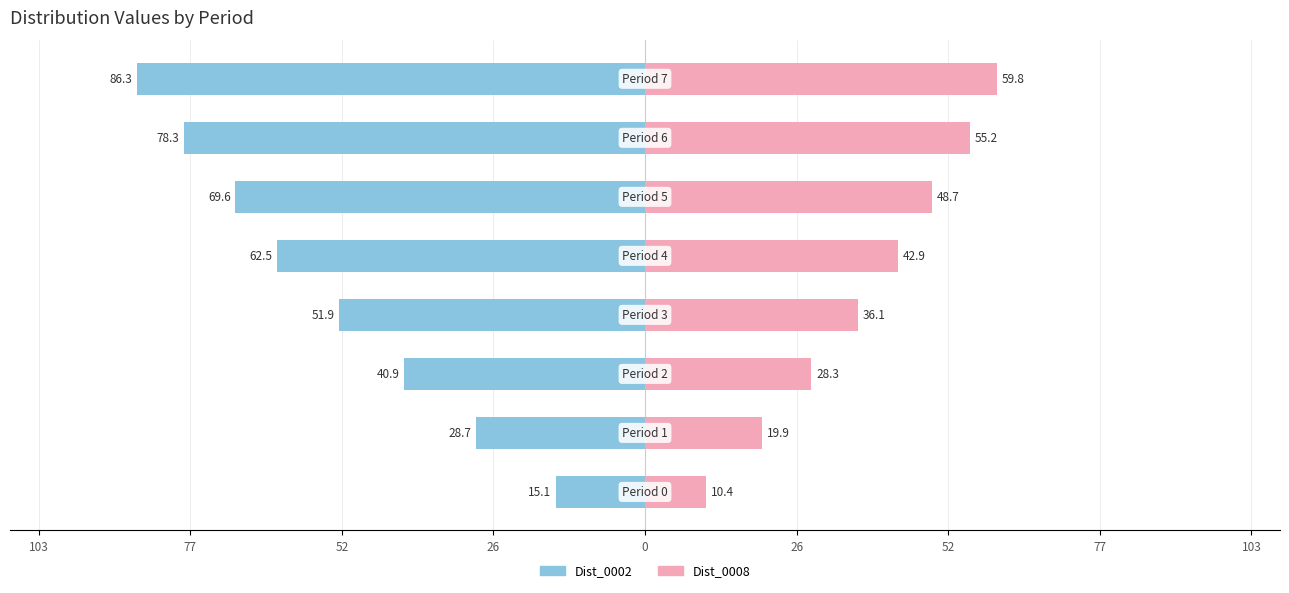

Reading left to right, what are all the values shown in this chart?

Dist_0002: 26=-15.1	52=-28.7	77=-40.9	103=-51.9	0=-62.5	26=-69.6	52=-78.3	77=-86.3
Dist_0008: 26=10.4	52=19.9	77=28.3	103=36.1	0=42.9	26=48.7	52=55.2	77=59.8